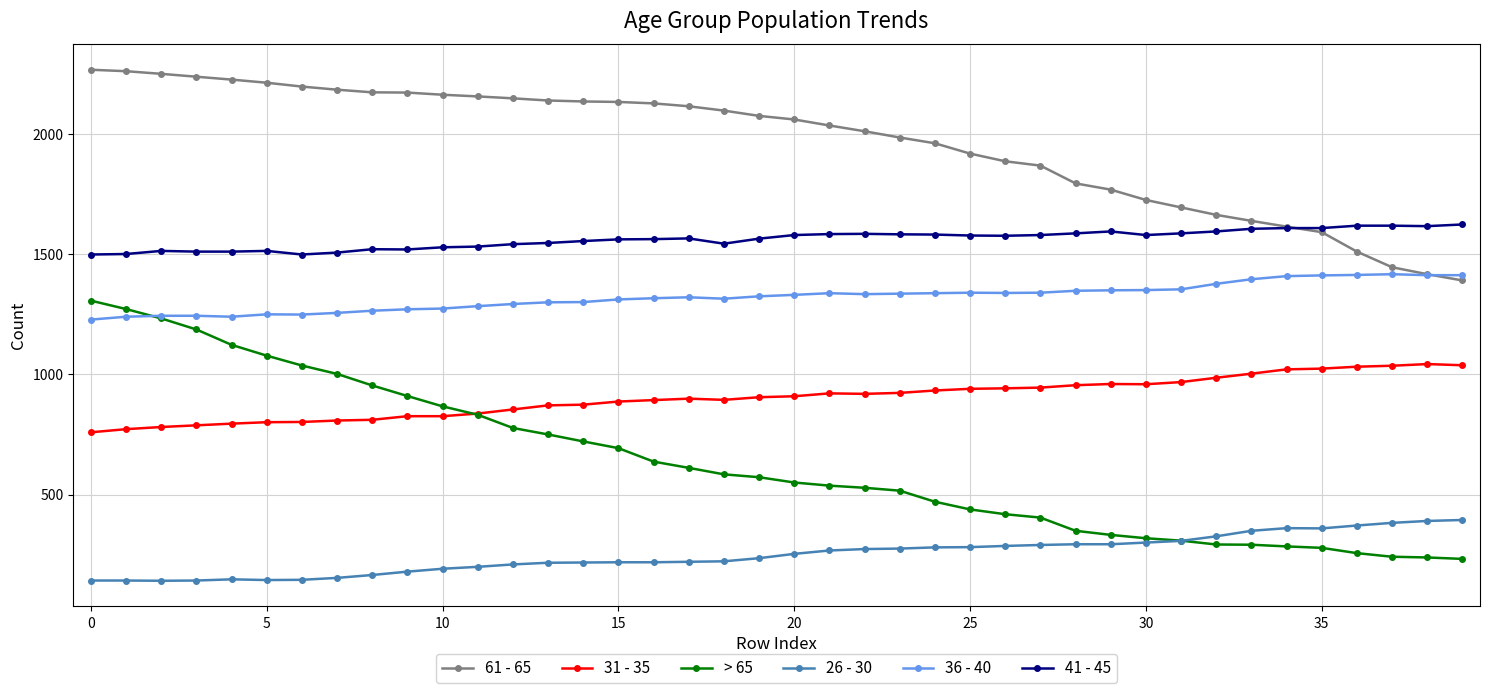

True or false: 26 - 30 and 61 - 65 intersect in this chart.

False